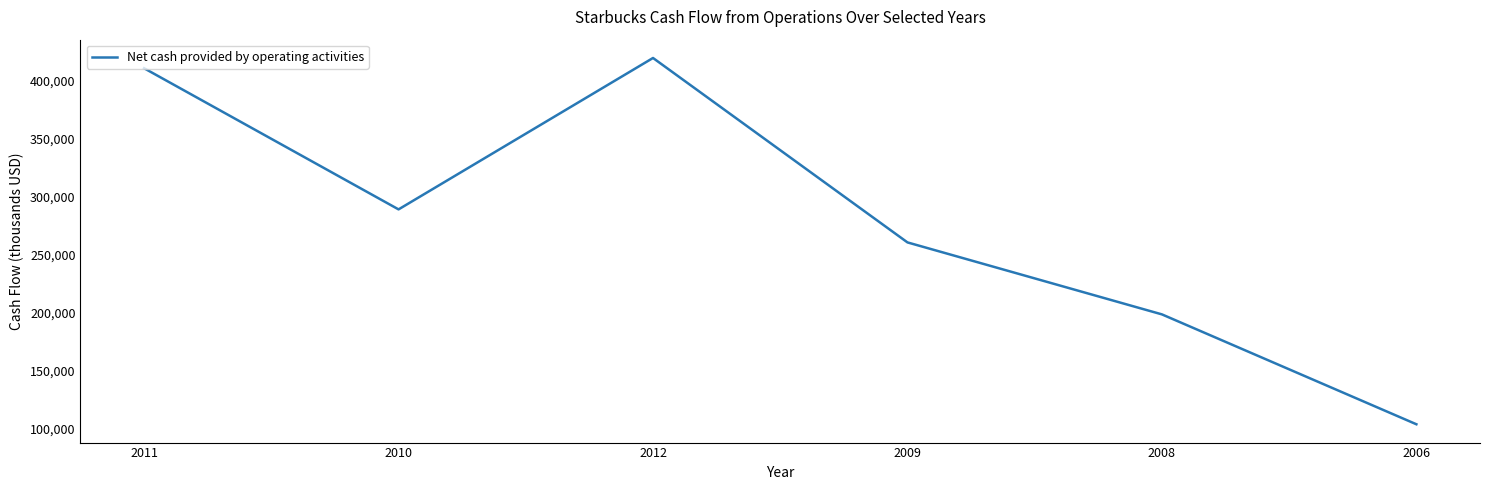

Which label corresponds to the smallest value in the chart?

2006